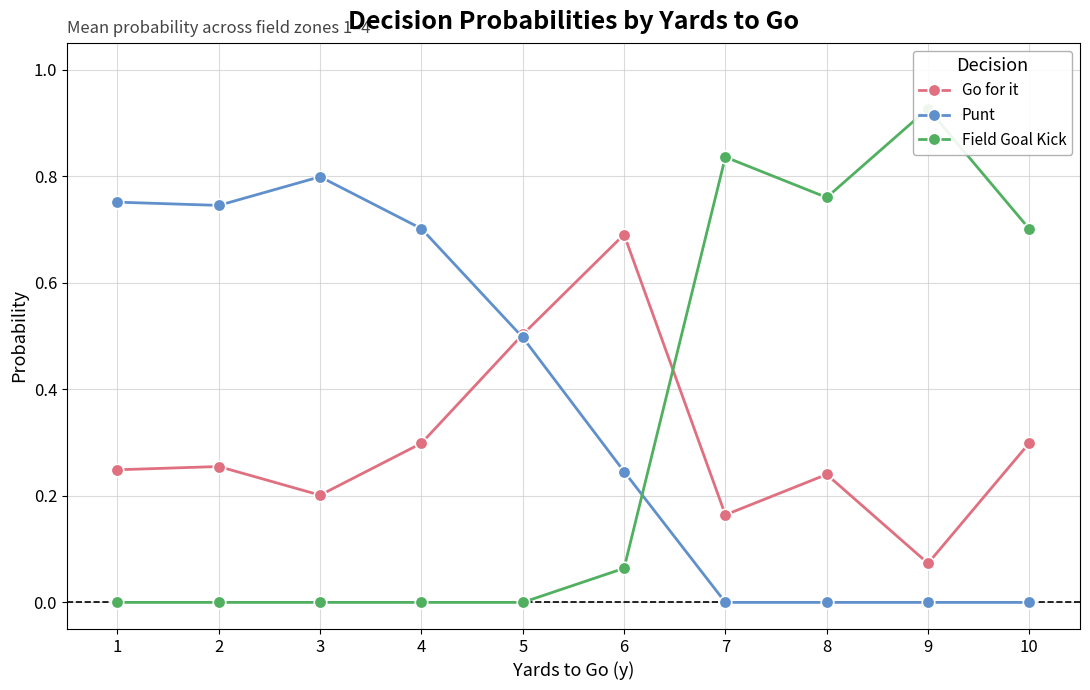

At how many categories does at least one series exceed 0?

10